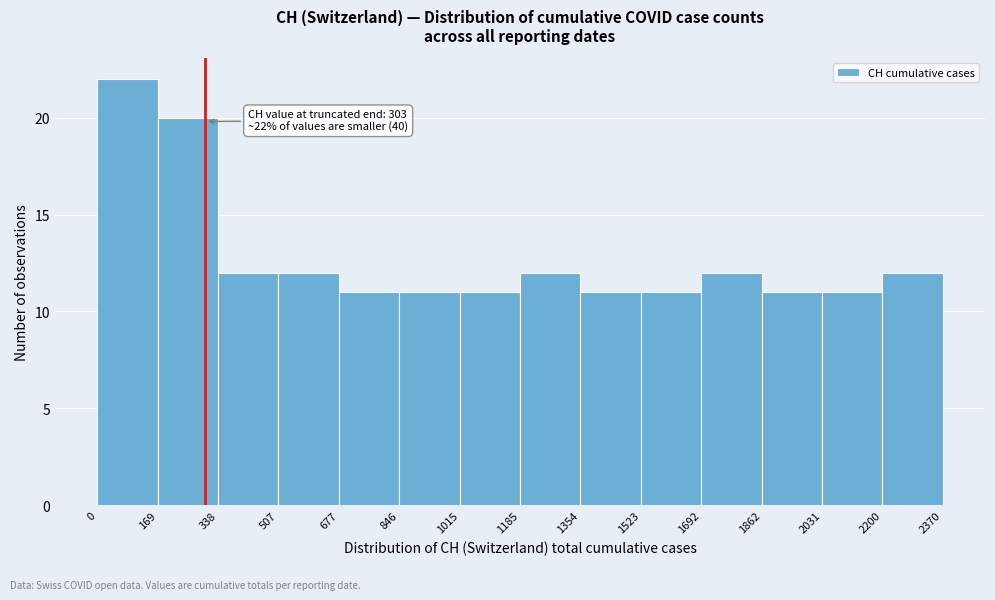

Which range on the x-axis has the tallest bar?

0 to 169